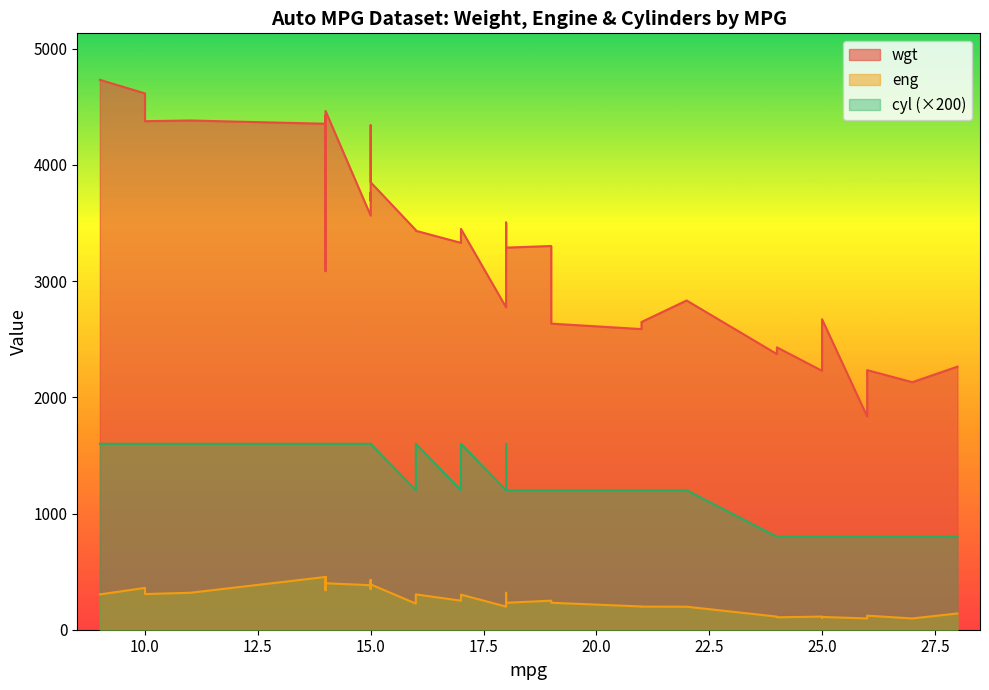

Where is the first local maximum for wgt?

1